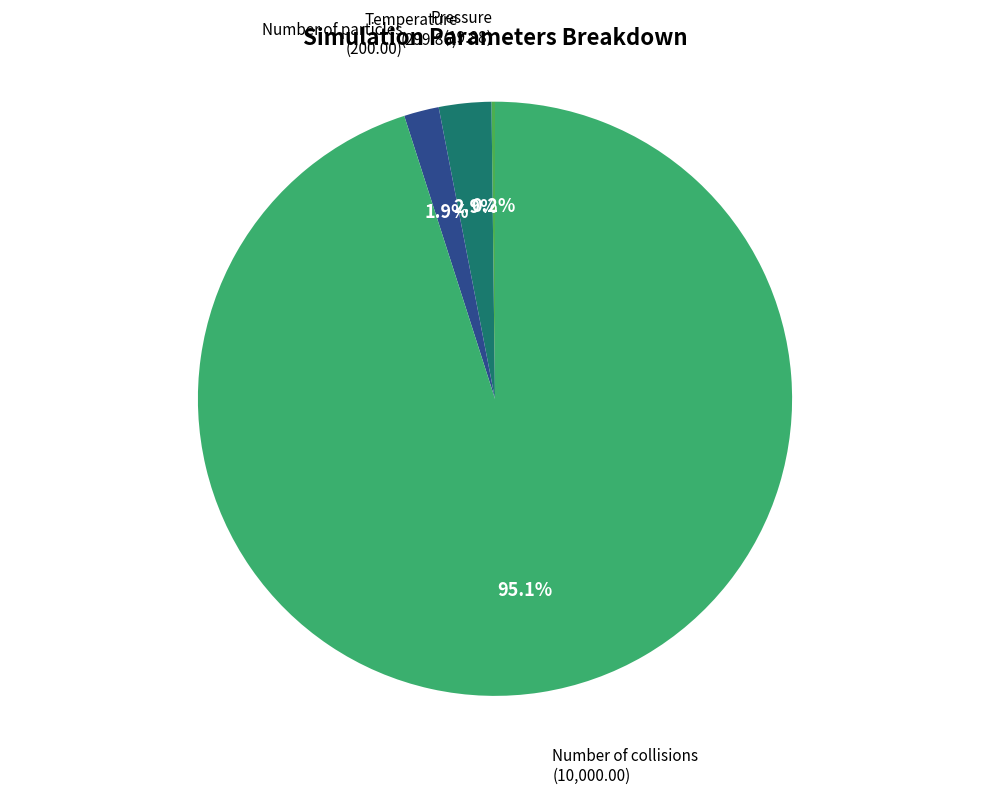

Which slice is the largest?

Number of collisions